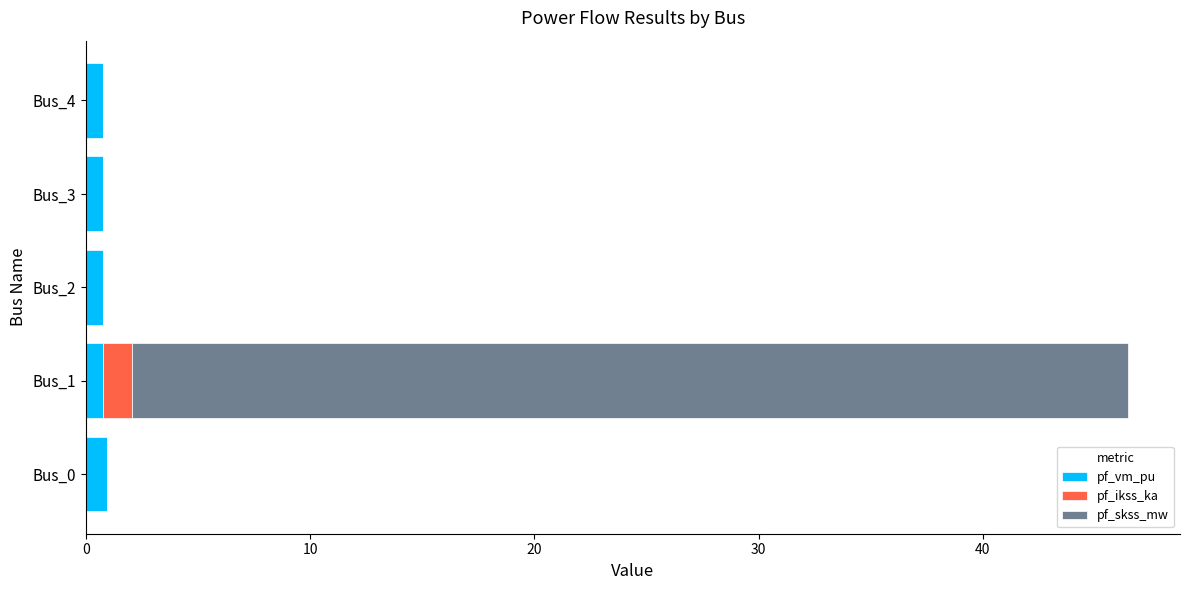

What is the highest value of the pf_vm_pu series?

1.0